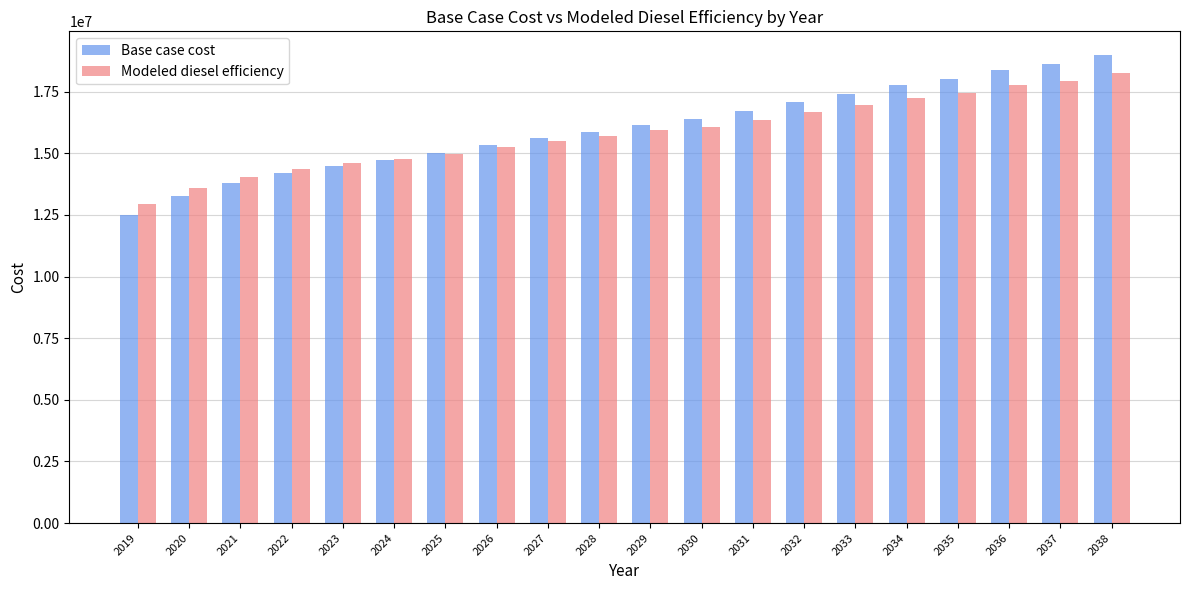

At which category does the chart reach its minimum across all series?

2019